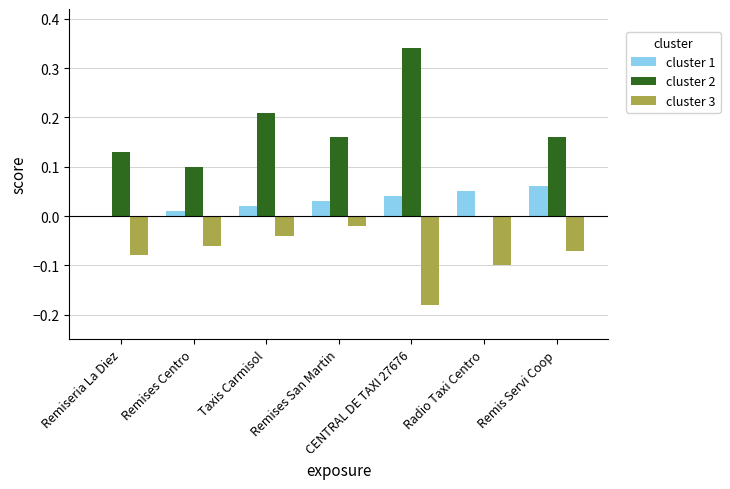

What is the sum of all cluster 2 values?

1.1